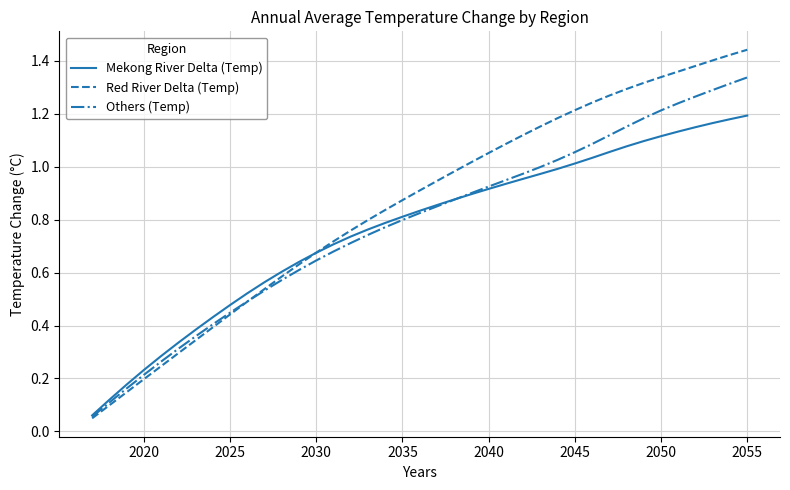

List the series in order of their peak value, lowest first.

Mekong River Delta (Temp), Others (Temp), Red River Delta (Temp)